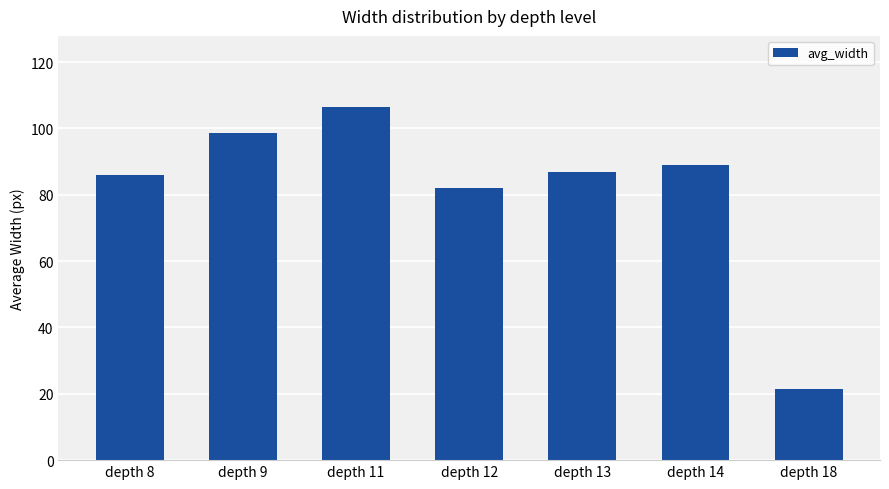

Reading left to right, what are all the values shown in this chart?

depth 8=86.0	depth 9=98.7	depth 11=106.6	depth 12=82.0	depth 13=87.0	depth 14=89.0	depth 18=21.5